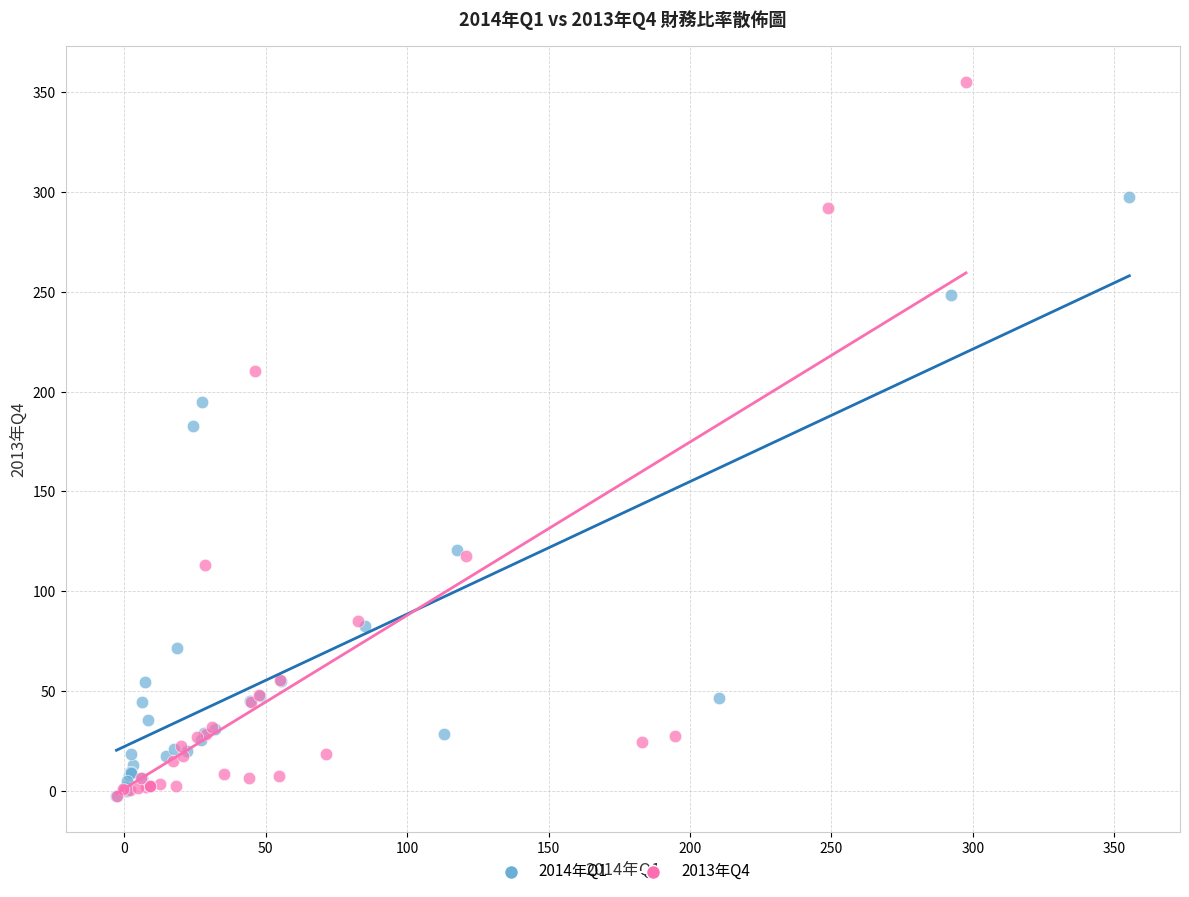

Which series has the largest Y range (max minus min)?

2013年Q4